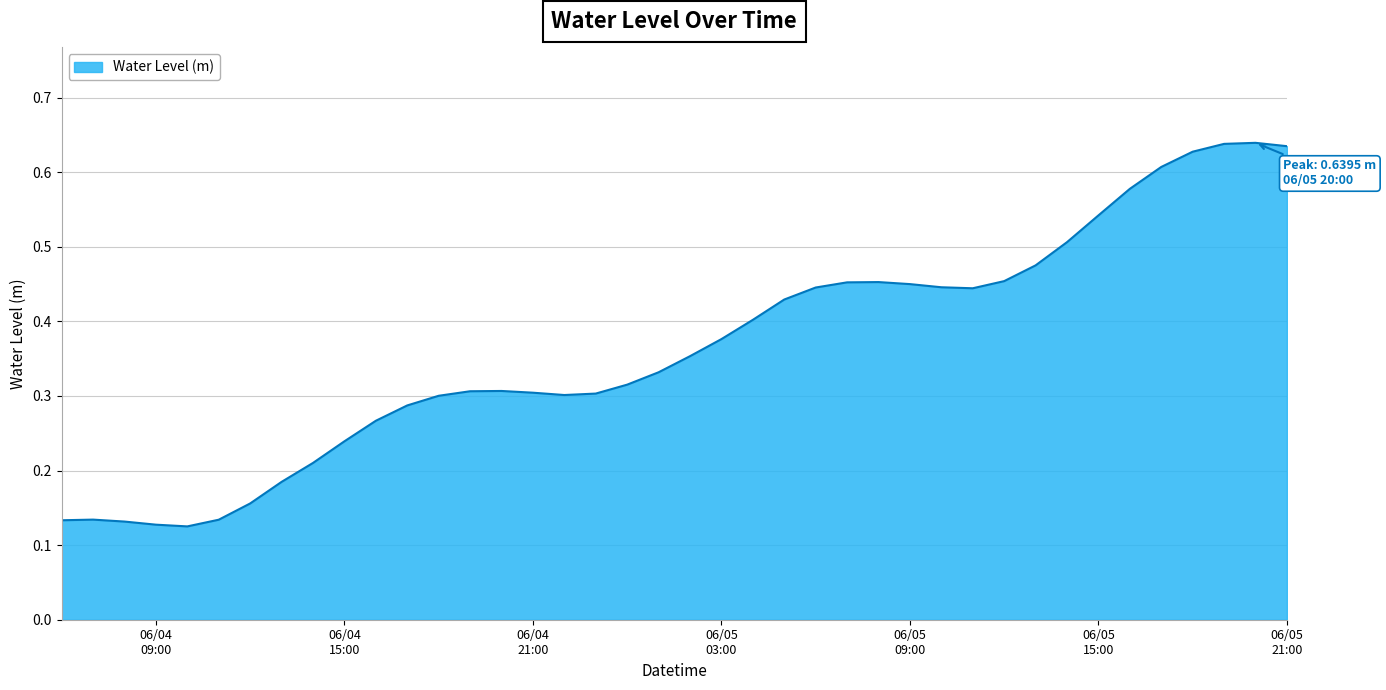

How many lines are shown in the chart?

1